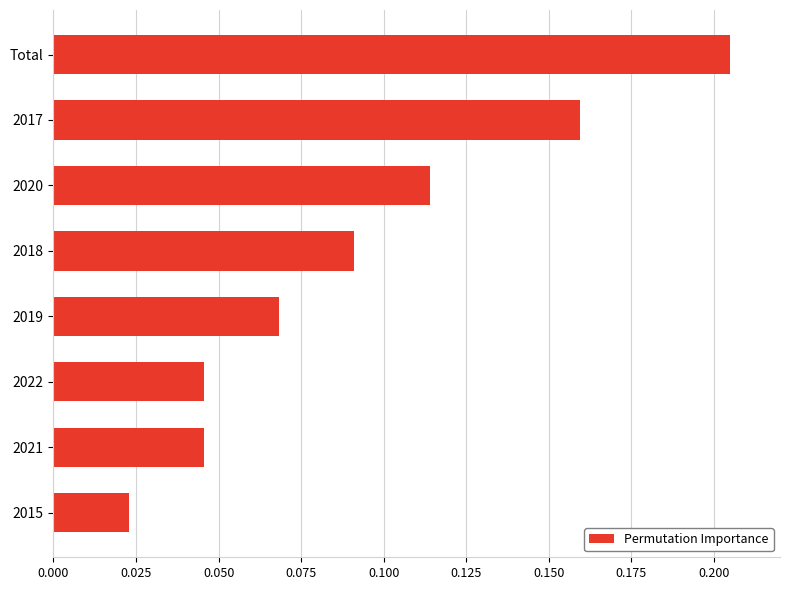

Which category has the highest value across all series?

Total